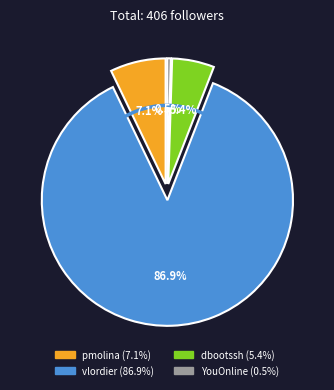

Which category accounts for the majority?

vlordier